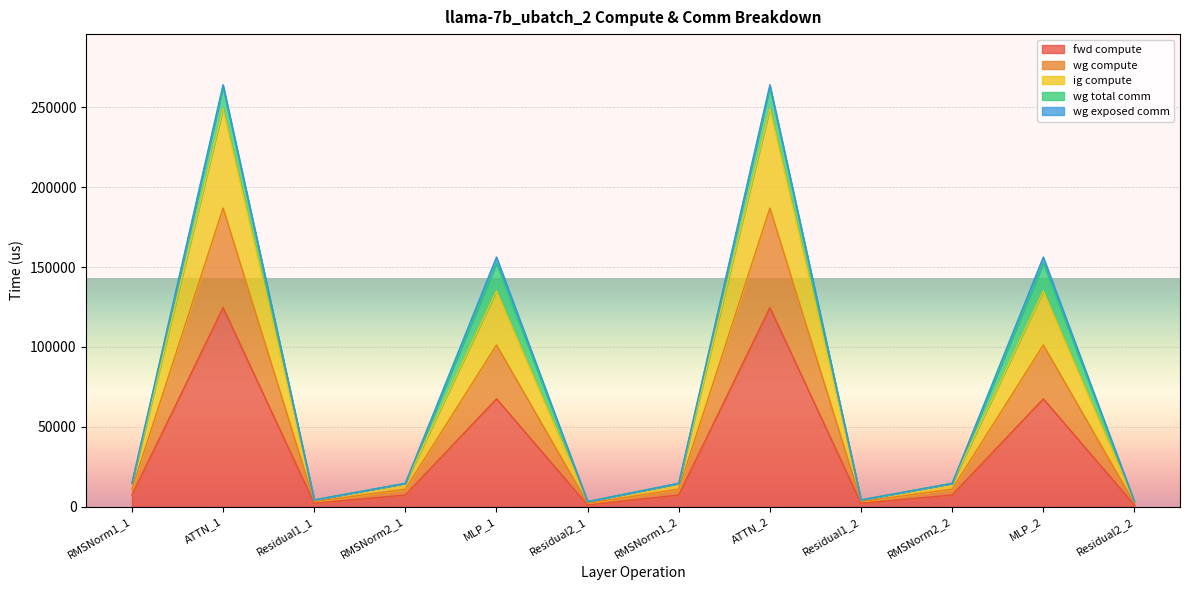

What position from the left is RMSNorm1_1?

1